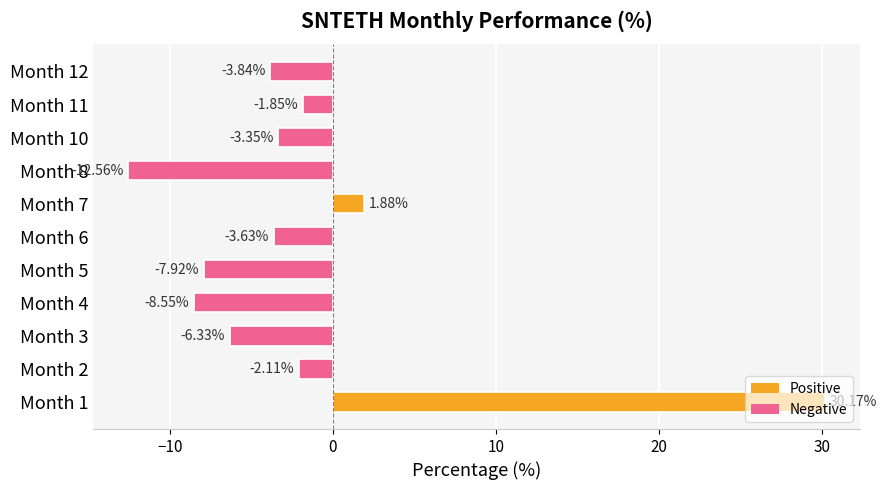

Which label corresponds to the largest value in the chart?

Month 1